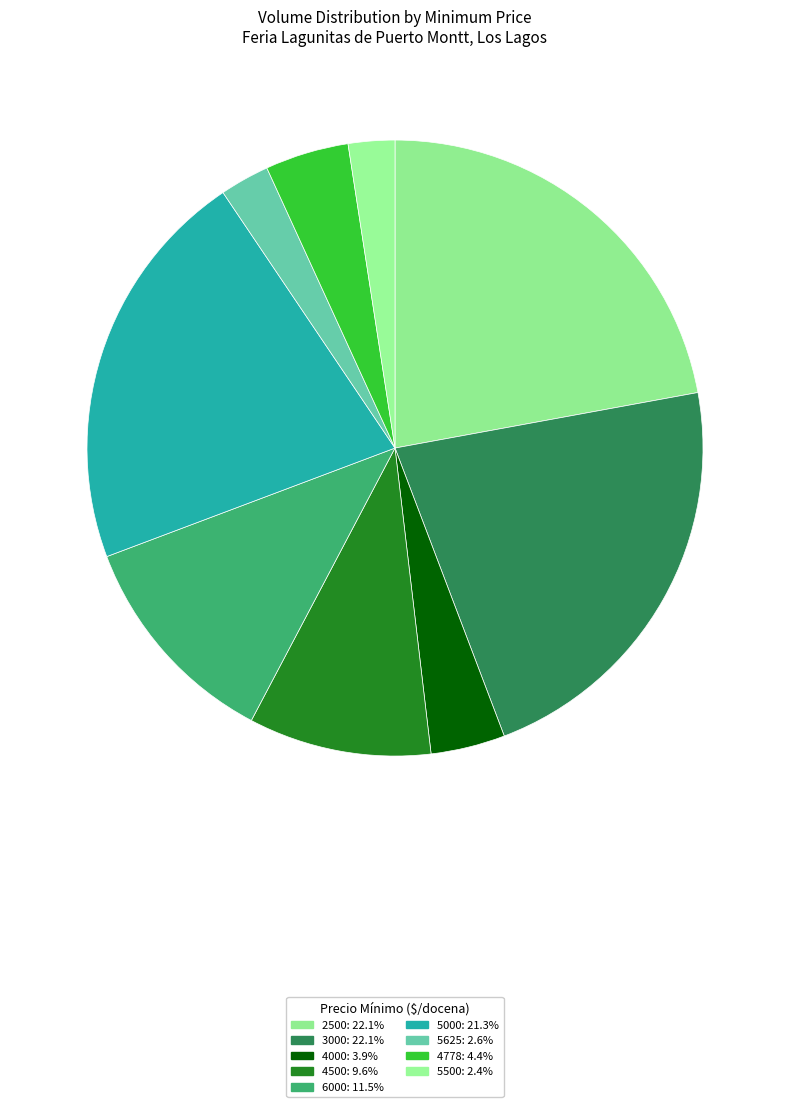

How many slices are in this pie chart?

9